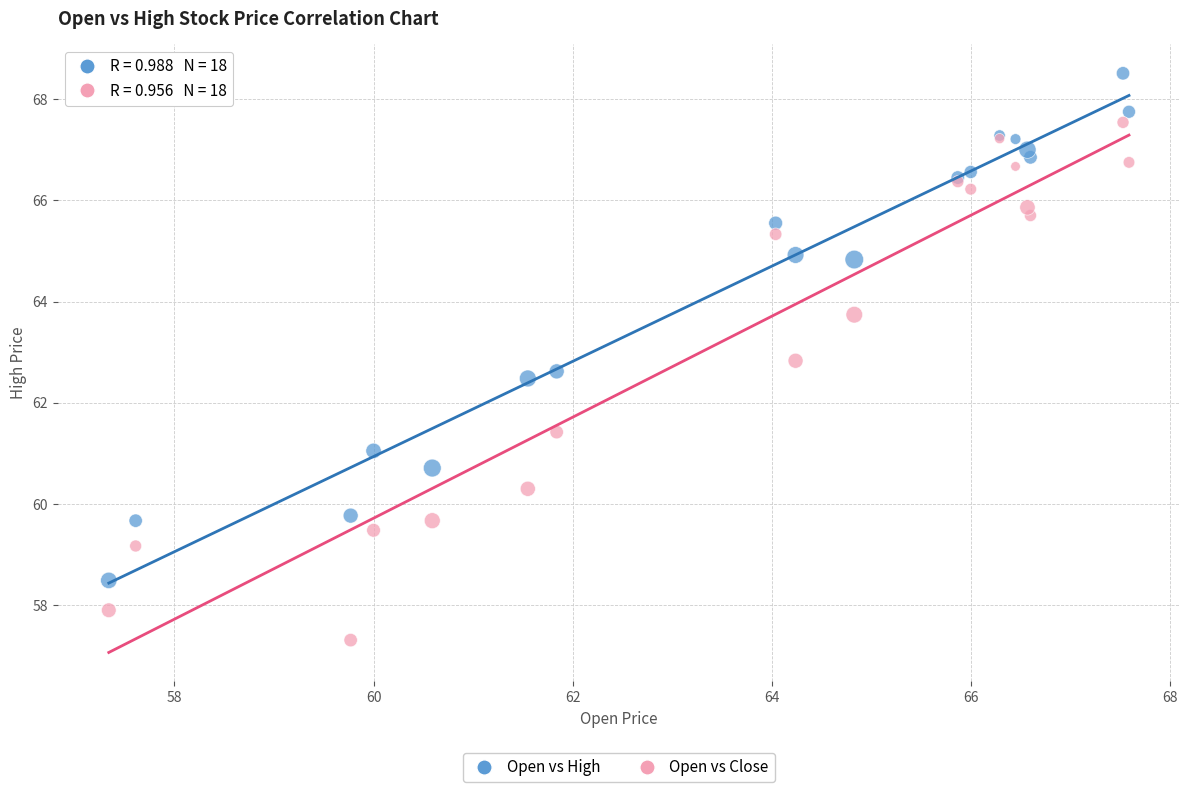

Which series reaches the maximum Y coordinate?

Open vs High